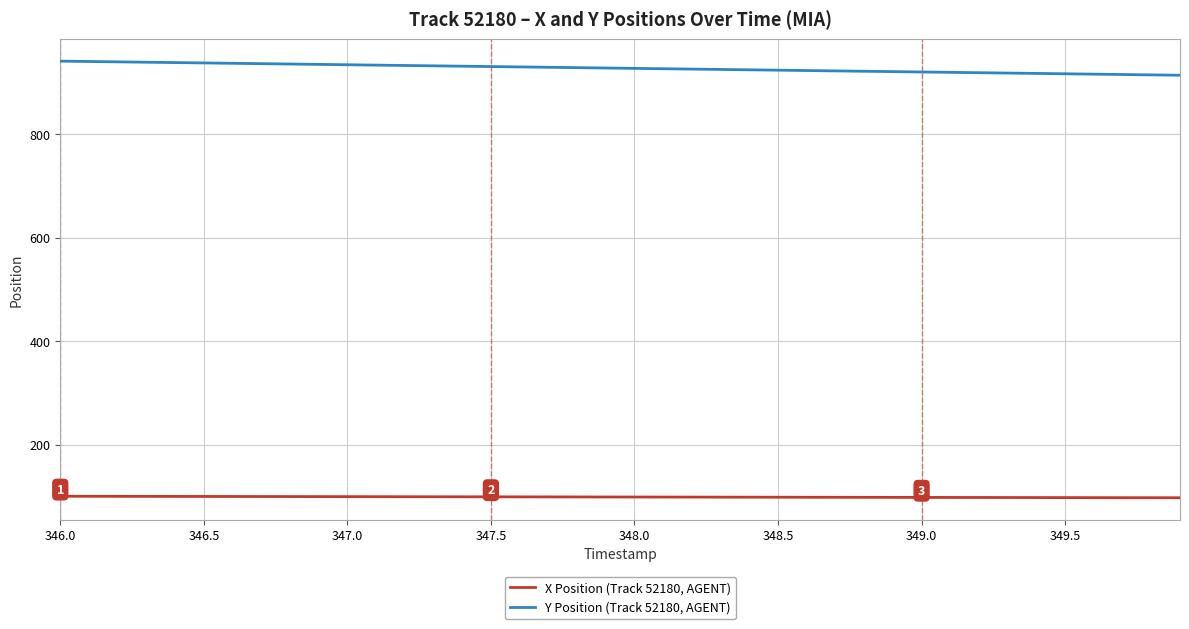

What are all the series names shown in the legend?

X Position (Track 52180, AGENT), Y Position (Track 52180, AGENT)